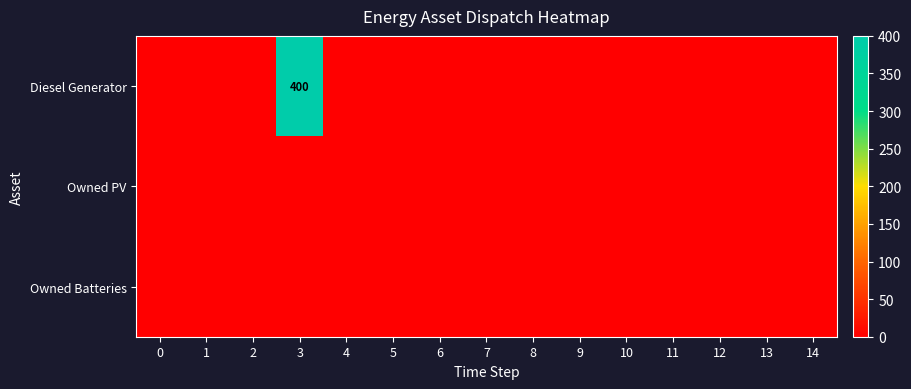

What is the difference between the maximum and minimum values in the Diesel Generator series?

400